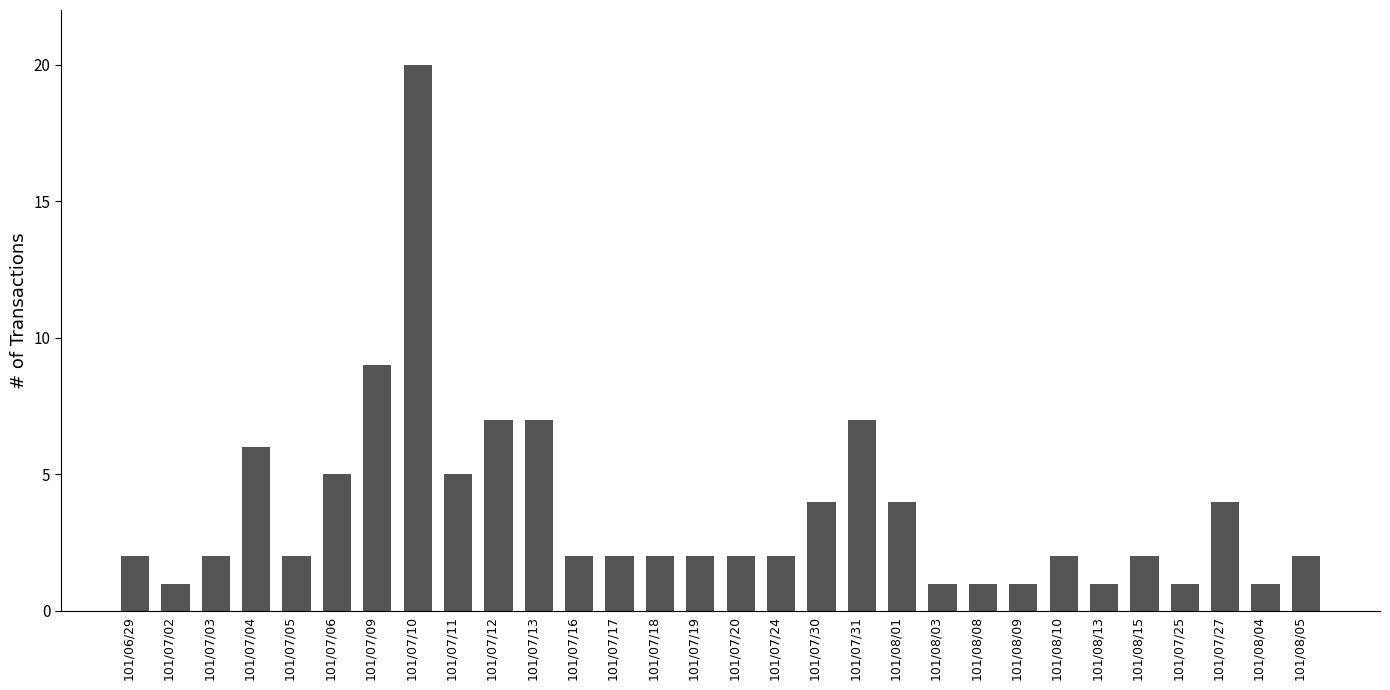

How many bars are there in total?

30